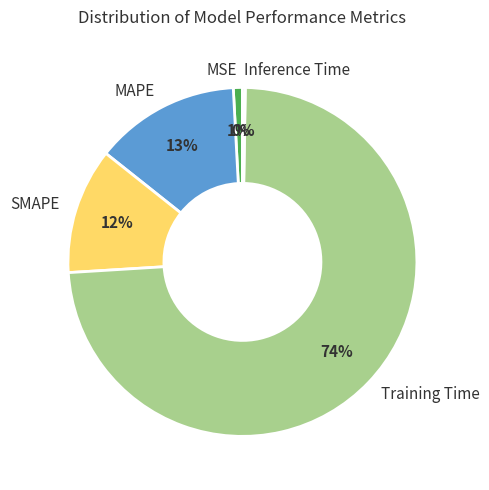

To the nearest percent, what portion does Training Time represent?

74%